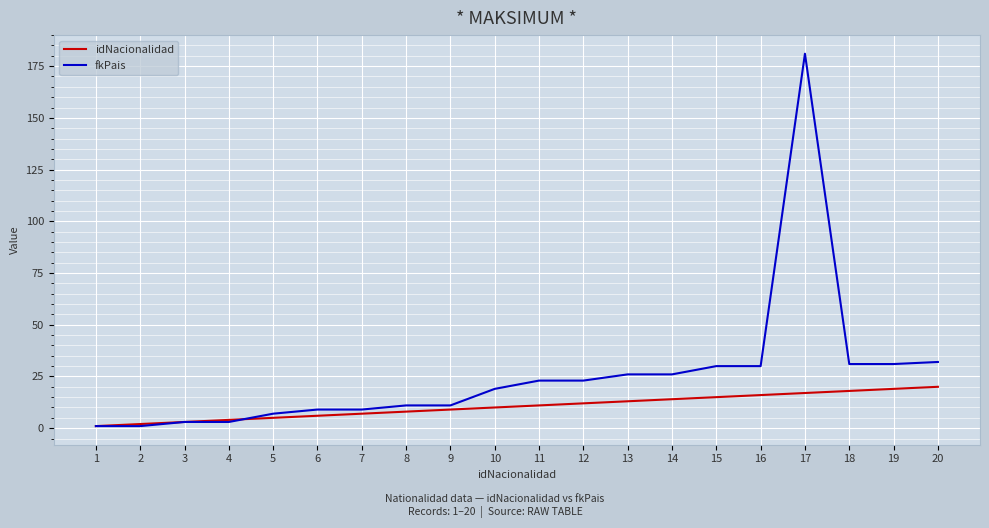

Which category has the highest value across all series?

17